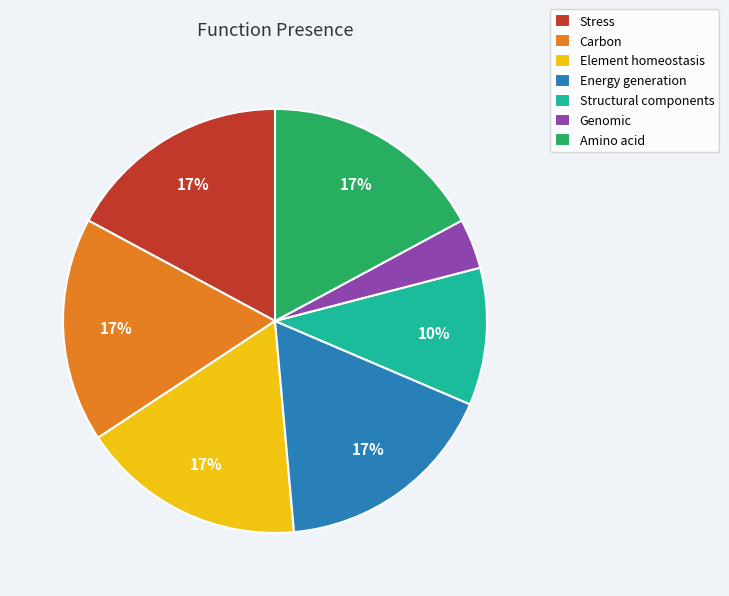

Do Stress and Carbon together represent more than half of the pie?

No